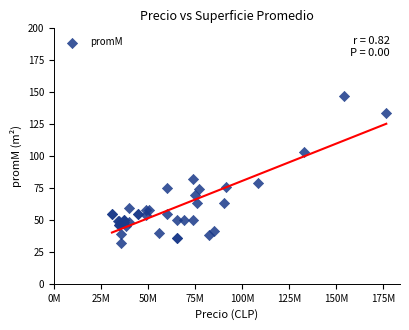

What Y value in the scatter plot is closest to 89?

81.7